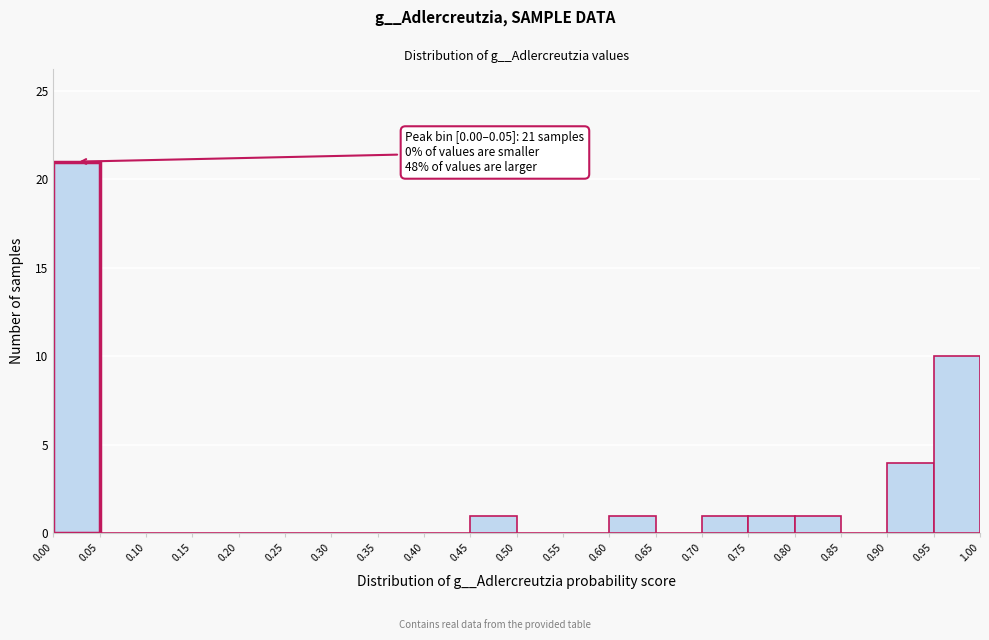

Which range on the x-axis has the tallest bar?

0.00 to 0.05